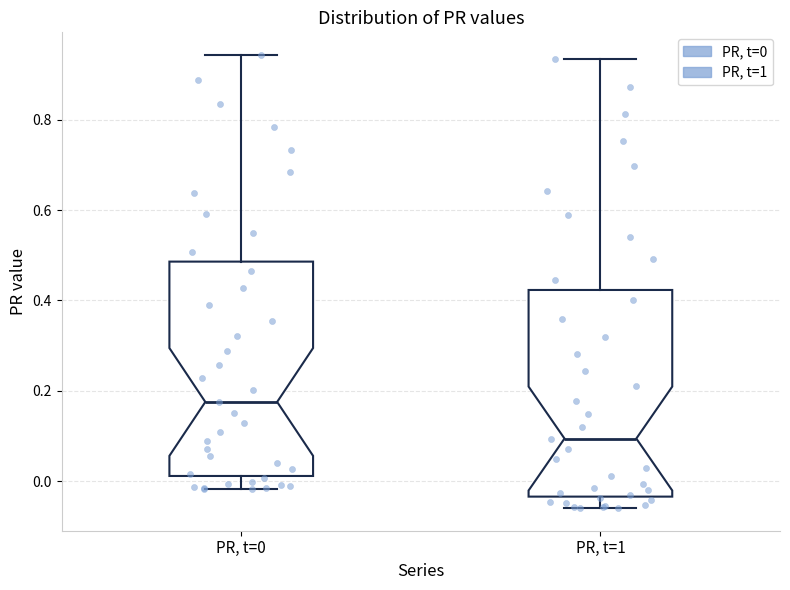

Which box's median line is the highest?

PR, t=0